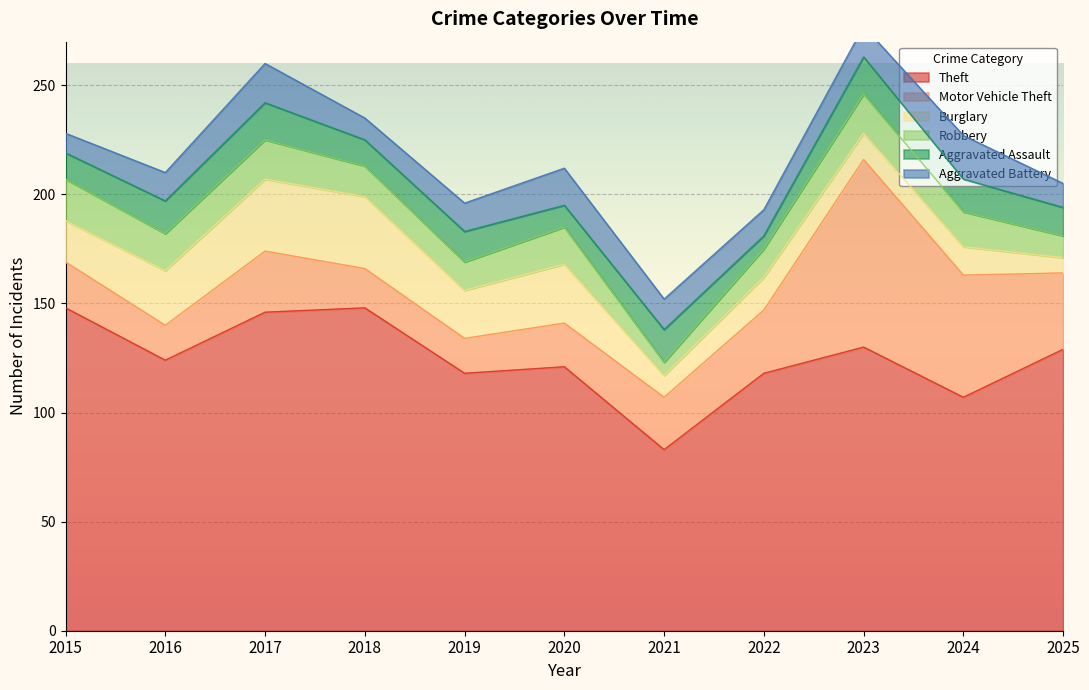

Which category has the highest value in the Theft series?

2015